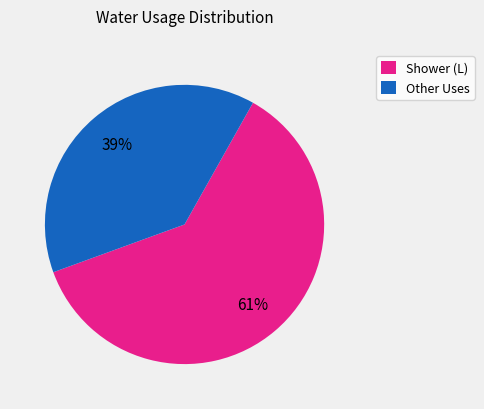

Count the number of slices in the pie.

2